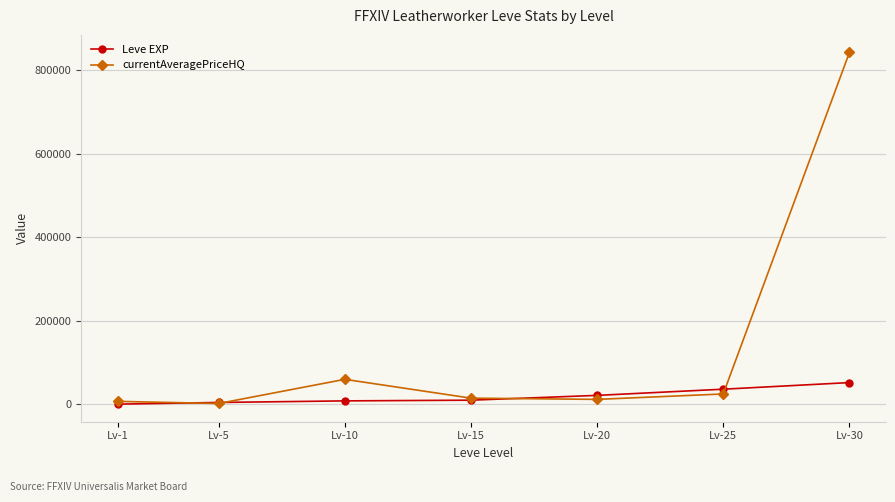

Which series has the largest range (max minus min)?

currentAveragePriceHQ